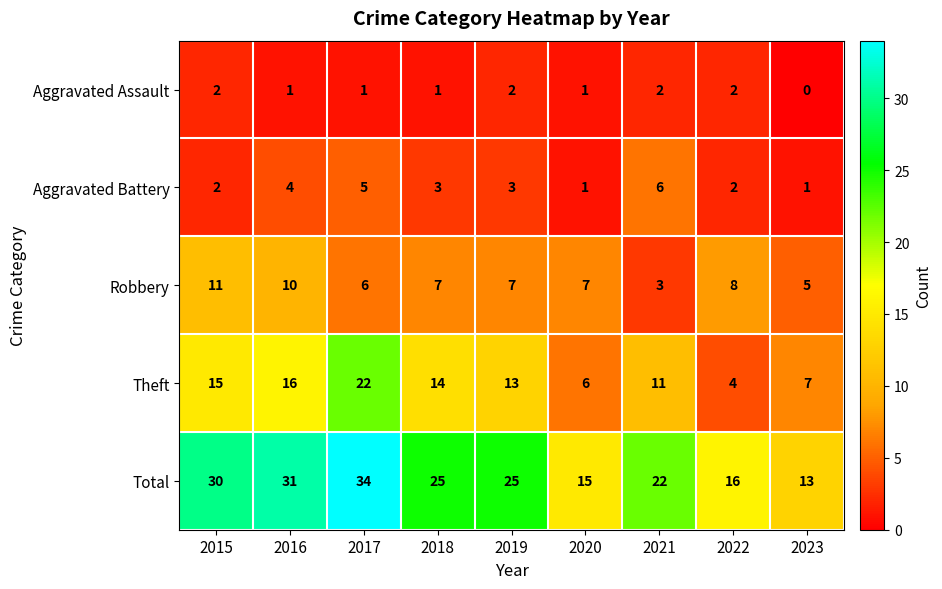

Read the Robbery value at 2018.

7